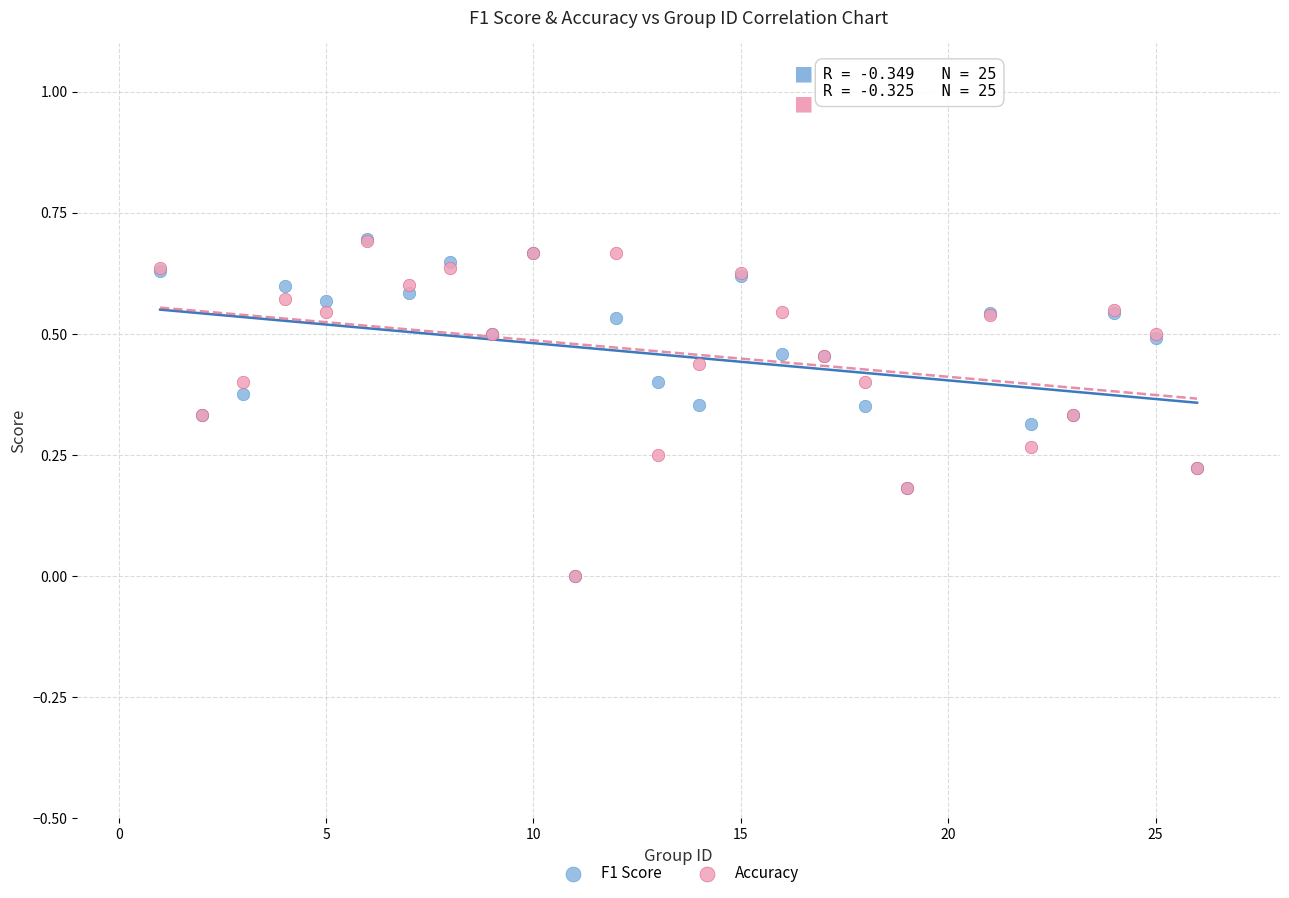

What are all the series names shown in the legend?

F1 Score, Accuracy